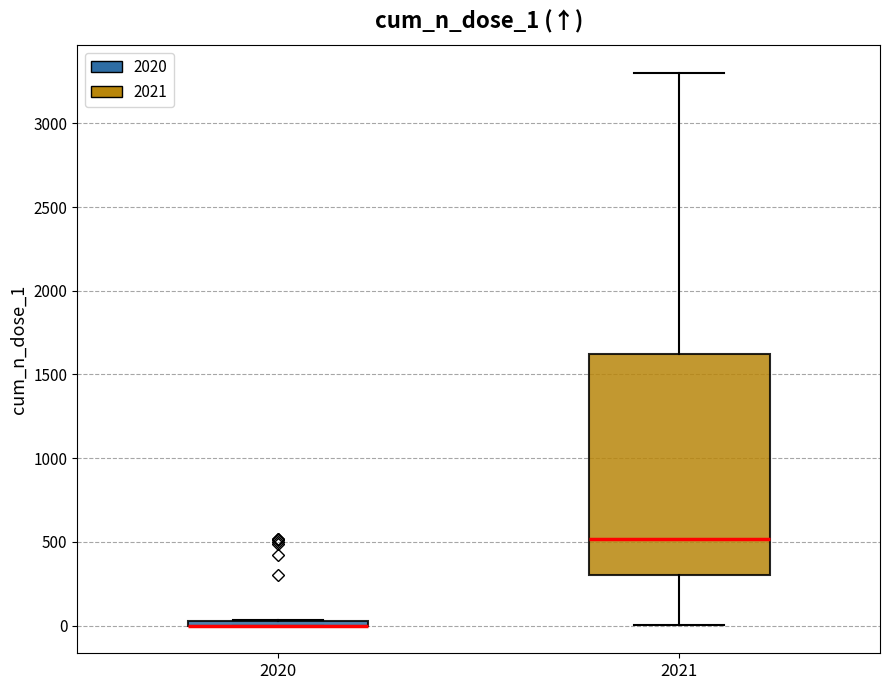

Comparing the boxes themselves (not the whiskers), which one is the tallest?

2021